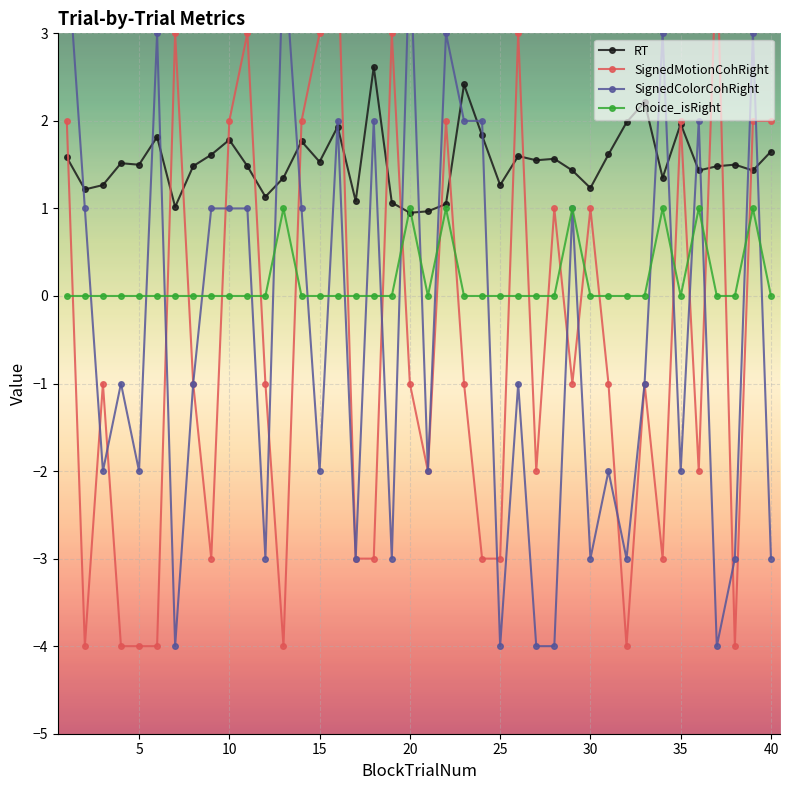

Which series has the largest range (max minus min)?

SignedMotionCohRight